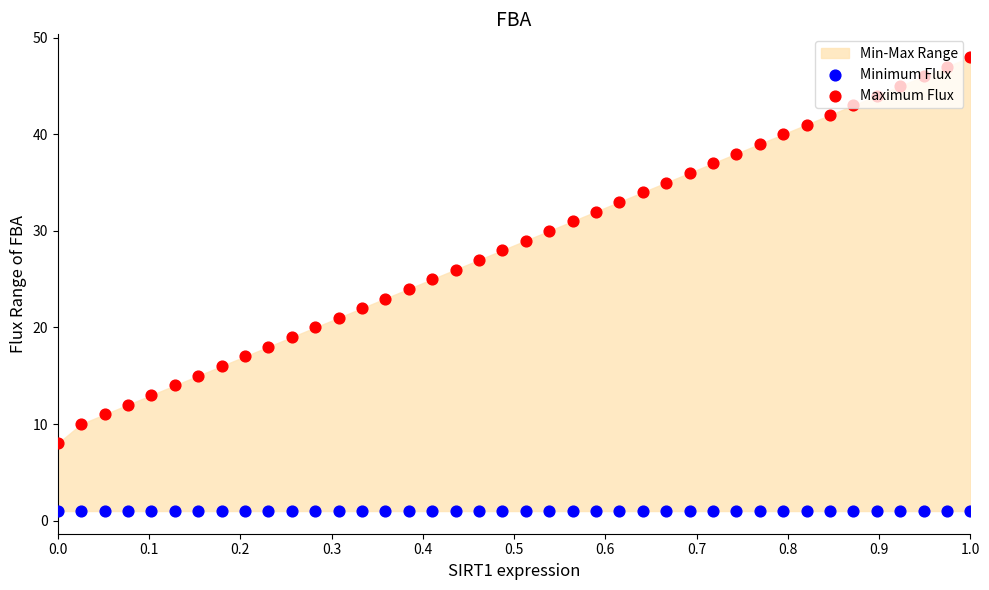

At how many categories does at least one series exceed 10?

38